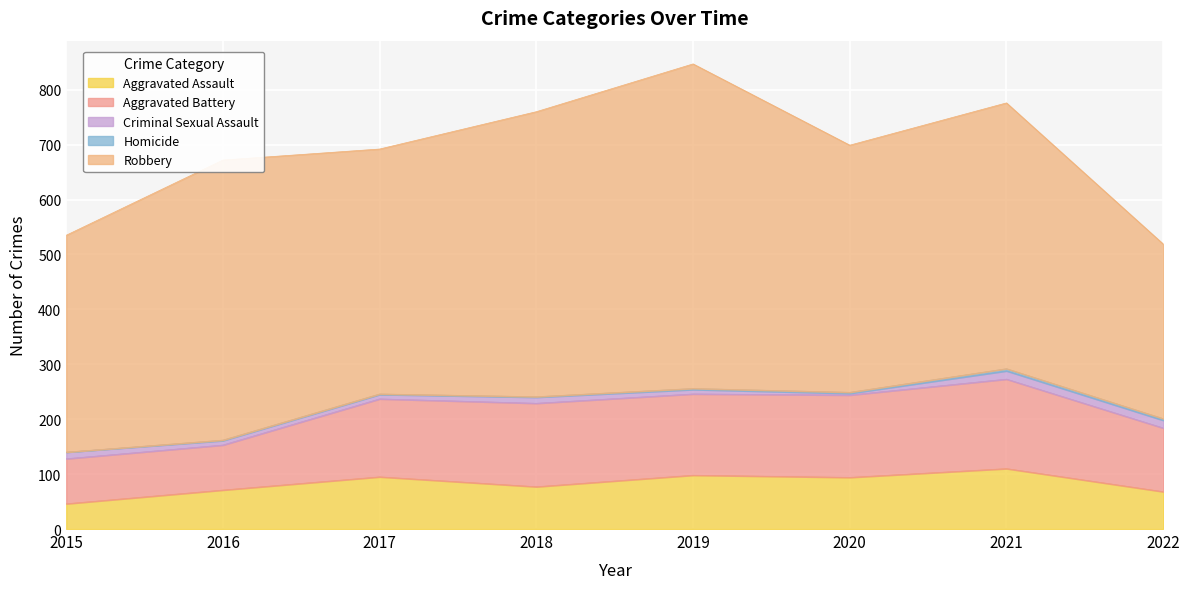

How many interior local valleys does the Aggravated Assault series have?

2